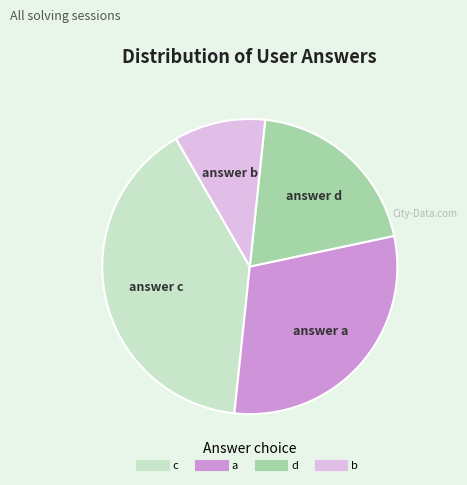

True or false: d accounts for 20% of the total.

True